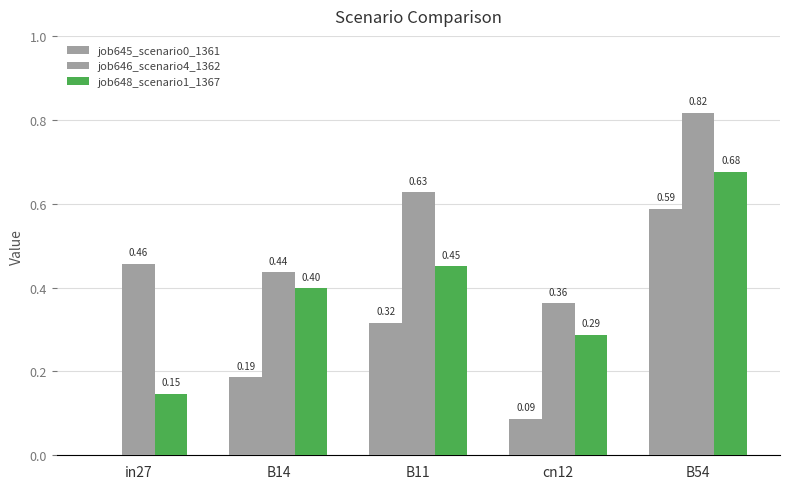

How many data points in job645_scenario0_1361 are above 0?

4